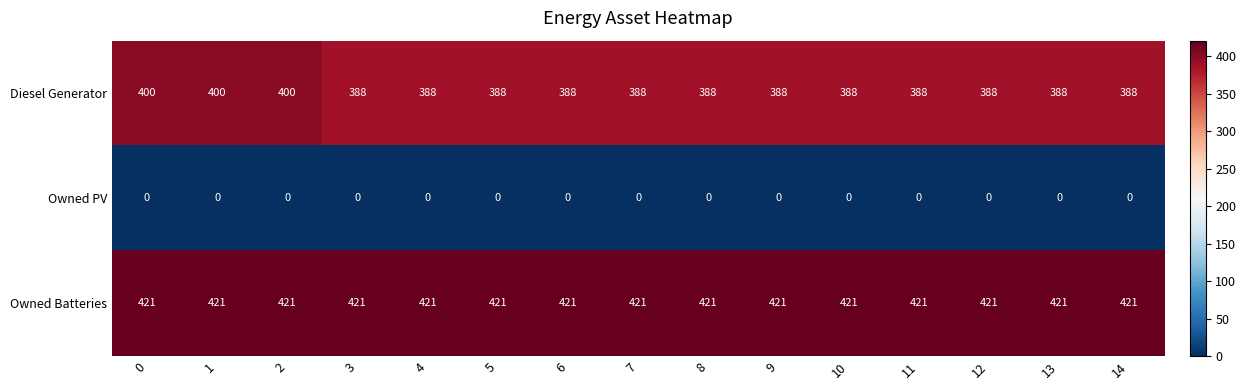

Which series has the largest total across all categories?

Owned Batteries